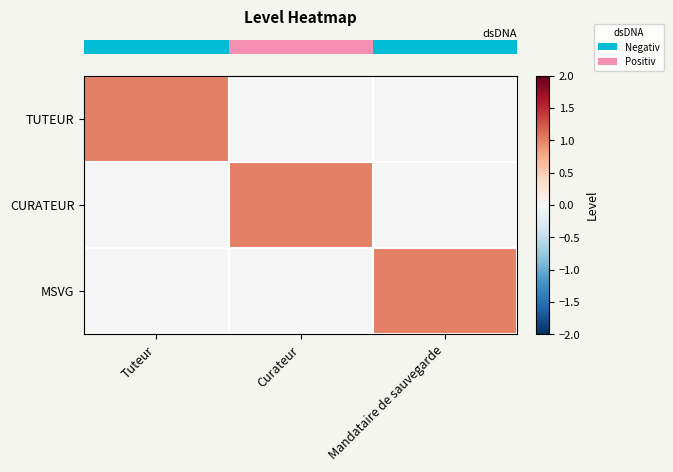

Reading left to right, transcribe all the data shown in this chart.

row_0: Tuteur=1	Curateur=0	Mandataire de sauvegarde=0
row_1: Tuteur=0	Curateur=1	Mandataire de sauvegarde=0
row_2: Tuteur=0	Curateur=0	Mandataire de sauvegarde=1